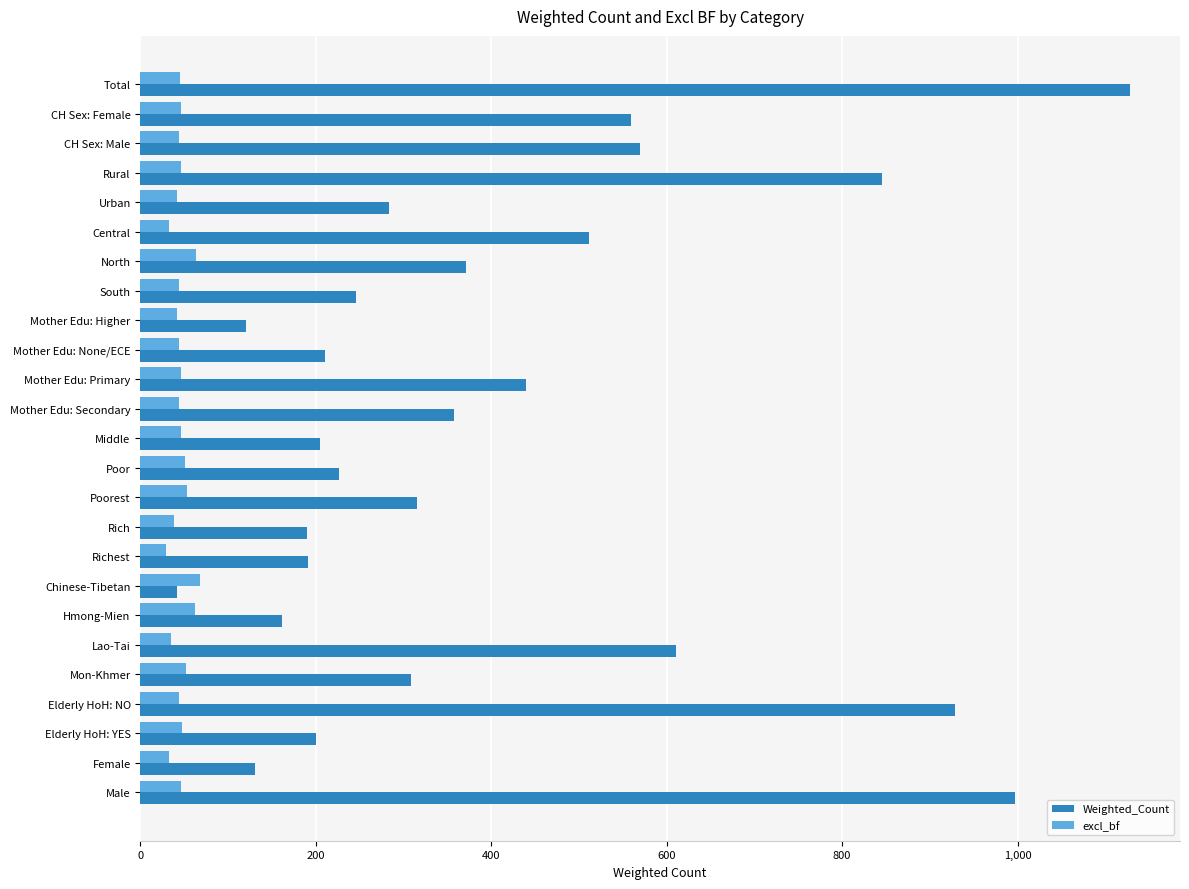

What is the maximum value shown in the chart?

1128.7